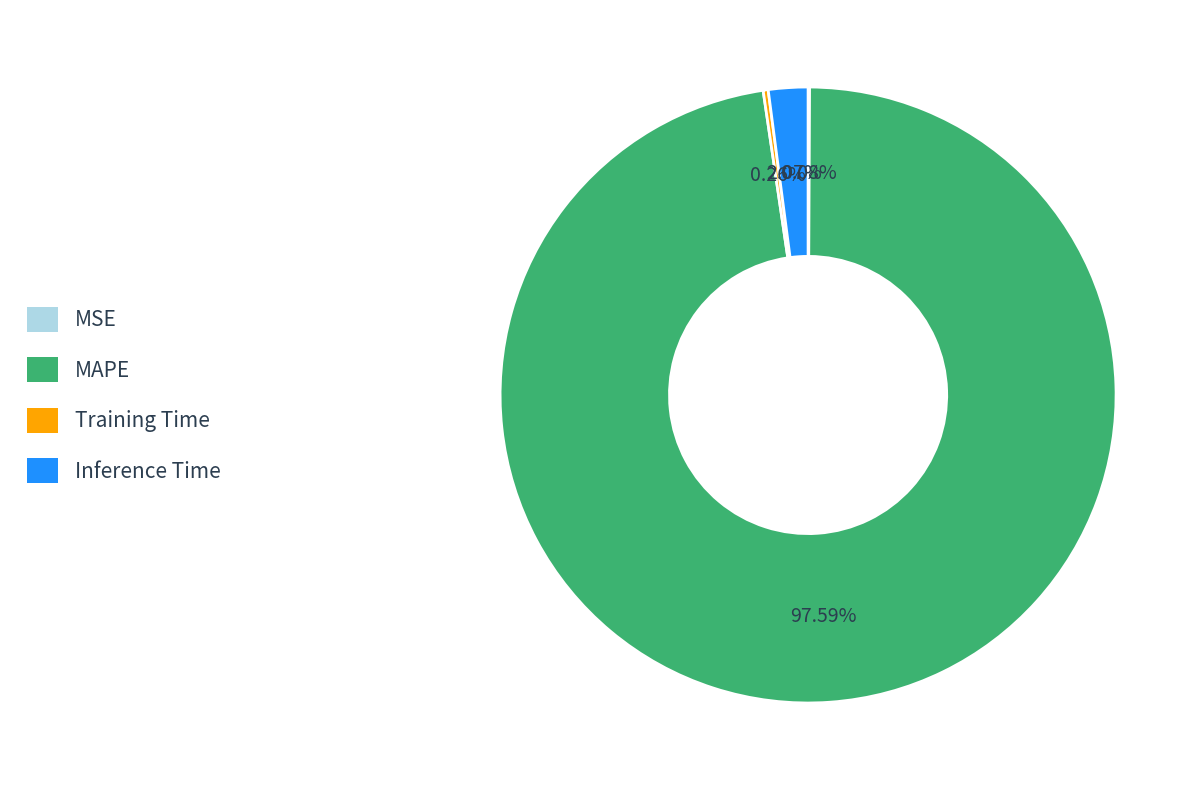

Combined, do MAPE and Inference Time account for over 50%?

Yes